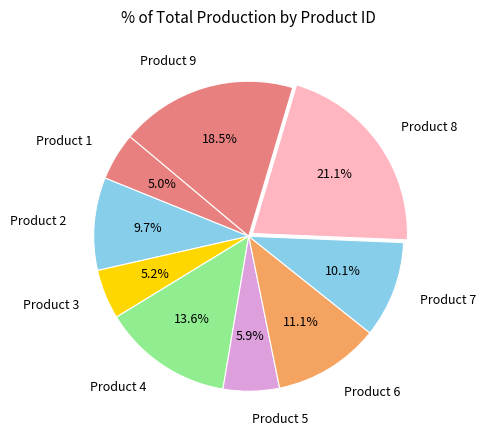

Do Product 6 and Product 8 together represent more than half of the pie?

No